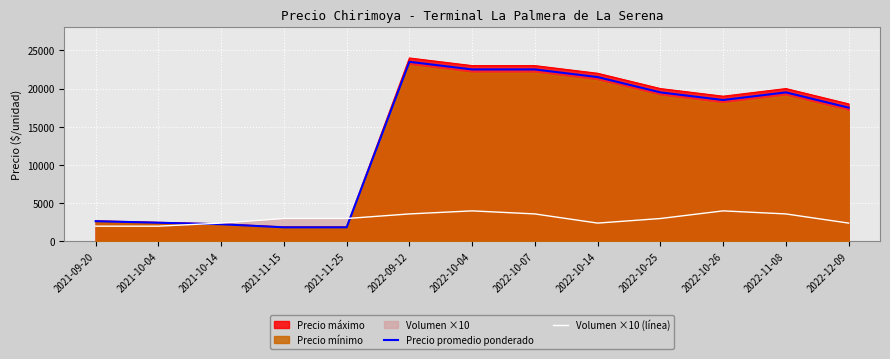

Between 2021-10-14 and 2022-11-08, which series saw the biggest shift?

Precio máximo